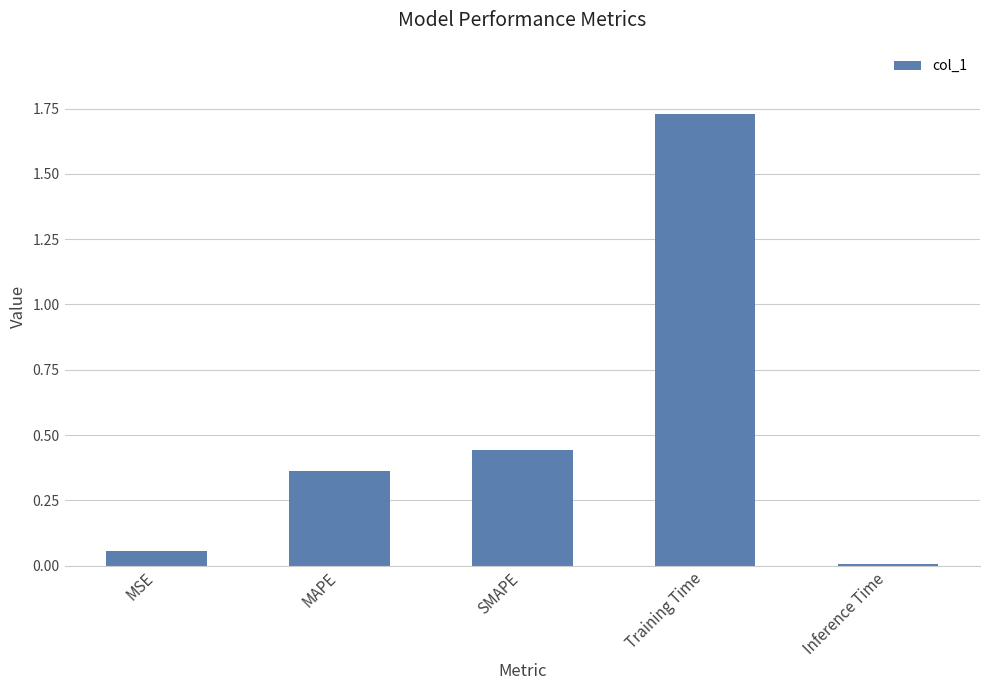

Which label corresponds to the largest value in the chart?

Training Time